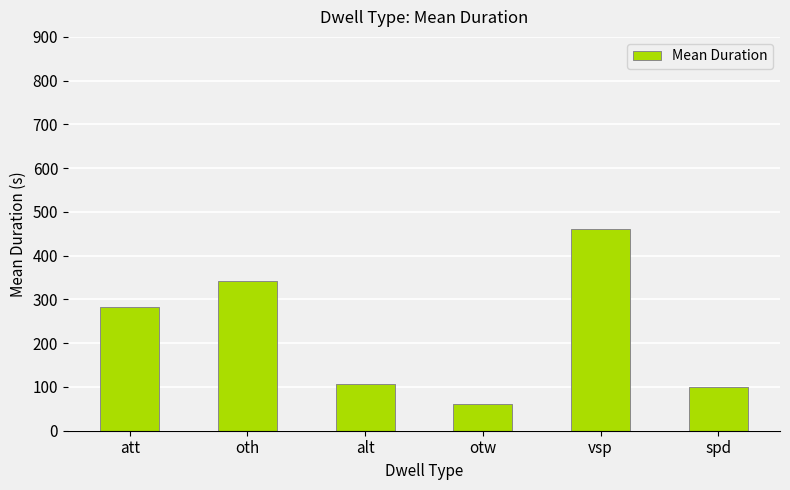

What position from the right is att?

6